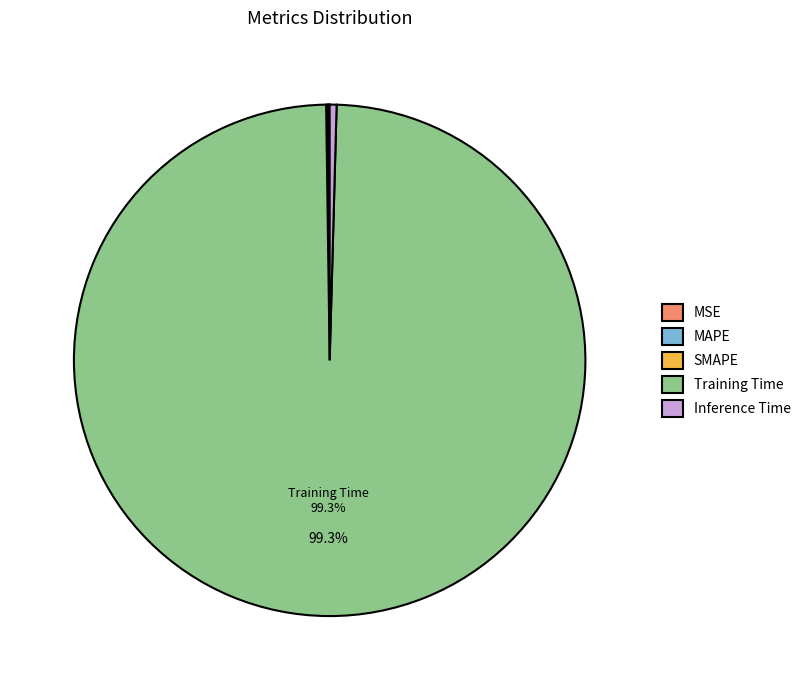

What is the largest slice in the pie chart?

Training Time